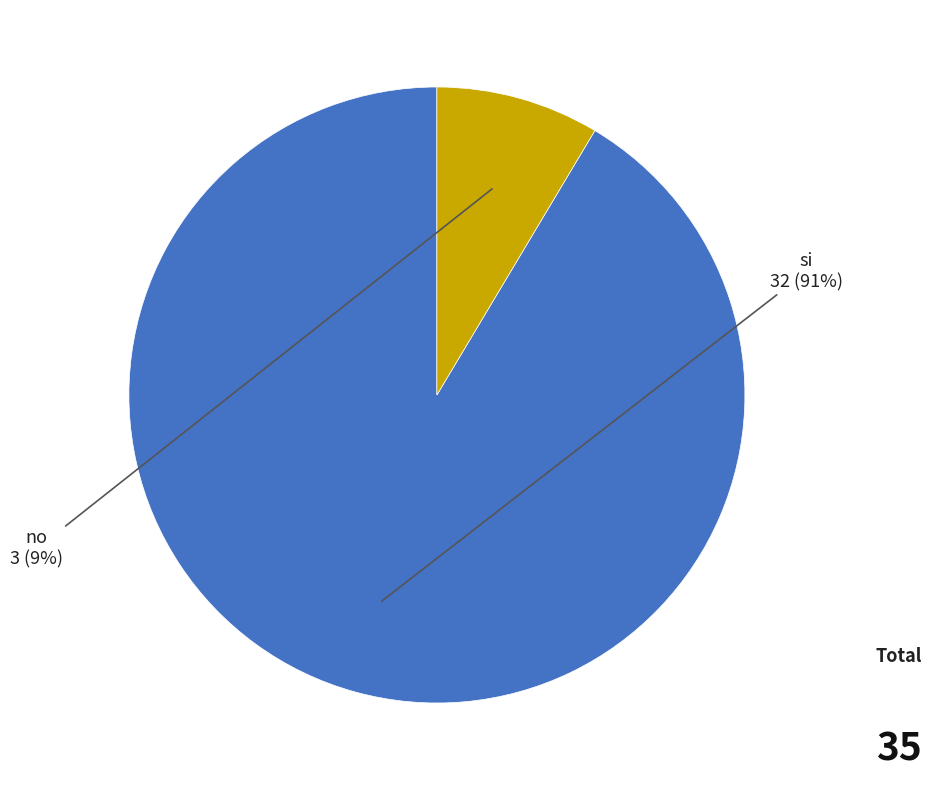

To the nearest percent, what is the average slice percentage?

50%